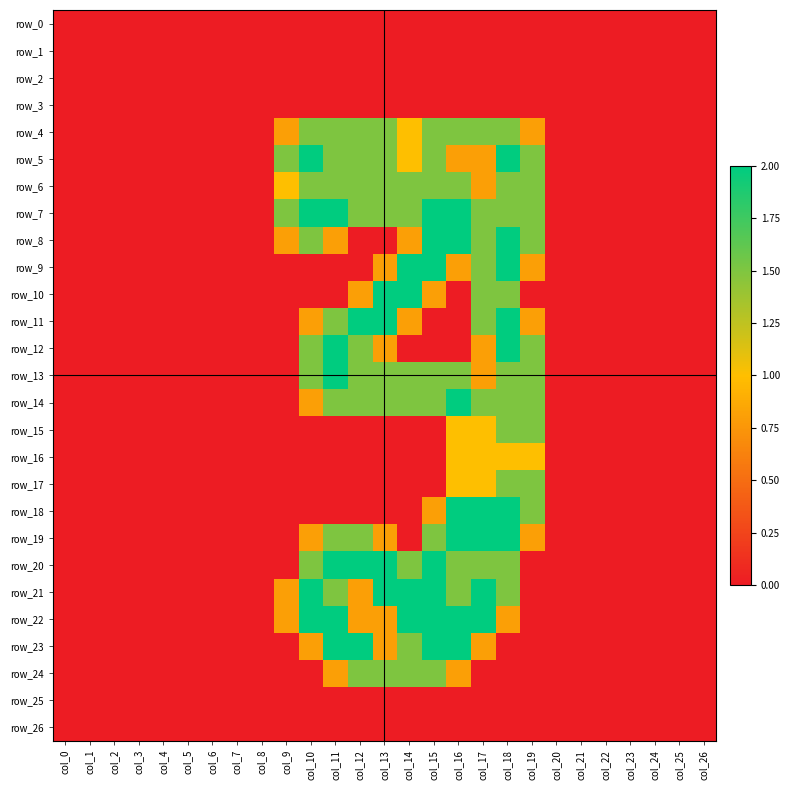

The value of row_8 at col_9 is 1.2. True or false?

False